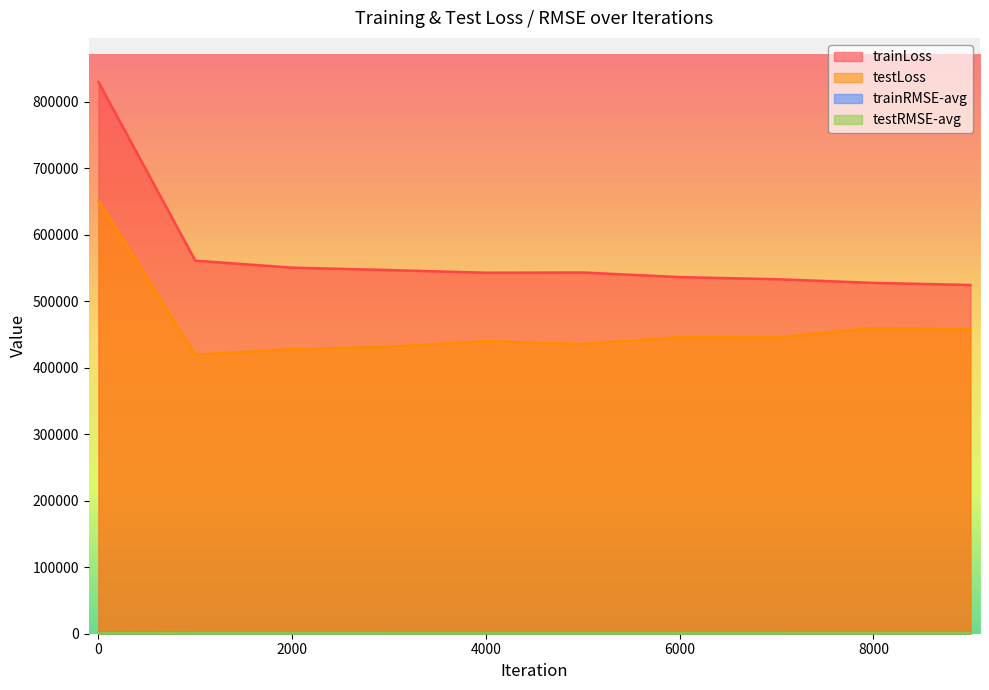

Which series has the largest range (max minus min)?

trainLoss